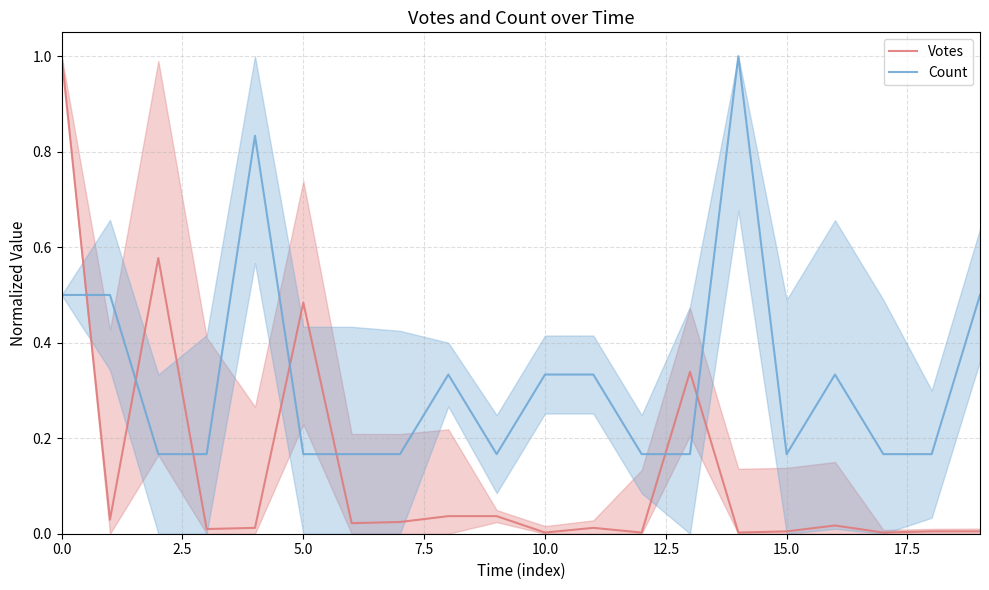

True or false: Count has a value of 0.3 at 15.0.

False